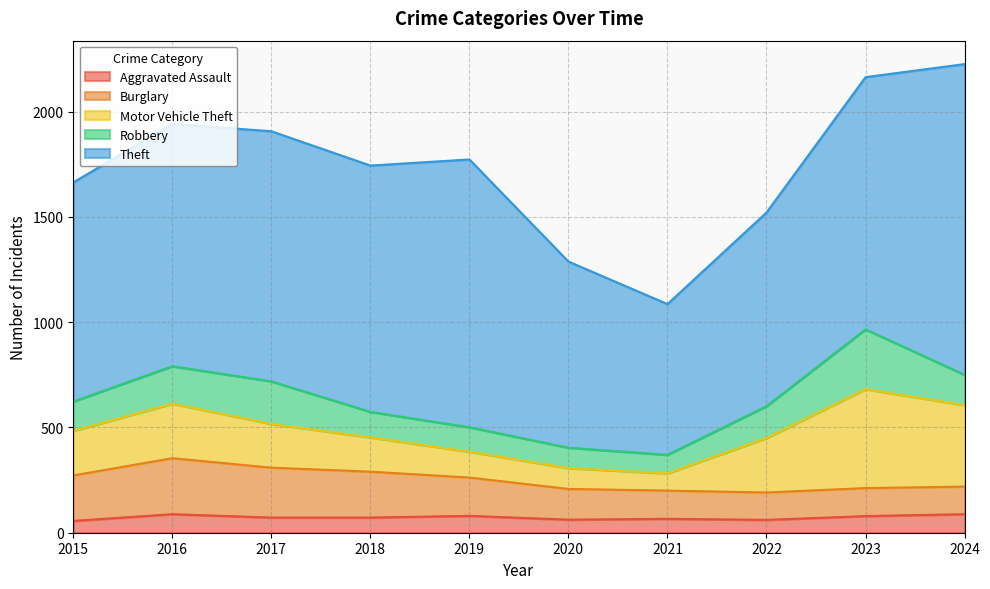

Reading left to right, list all the values displayed in this chart.

Aggravated Assault: 2015=56	2016=88	2017=72	2018=72	2019=80	2020=62	2021=66	2022=61	2023=79	2024=88
Burglary: 2015=216	2016=266	2017=237	2018=218	2019=182	2020=146	2021=134	2022=130	2023=133	2024=131
Motor Vehicle Theft: 2015=212	2016=259	2017=208	2018=163	2019=123	2020=99	2021=82	2022=259	2023=470	2024=387
Robbery: 2015=139	2016=178	2017=202	2018=121	2019=116	2020=97	2021=88	2022=151	2023=284	2024=144
Theft: 2015=1041	2016=1151	2017=1188	2018=1170	2019=1272	2020=884	2021=716	2022=920	2023=1198	2024=1476